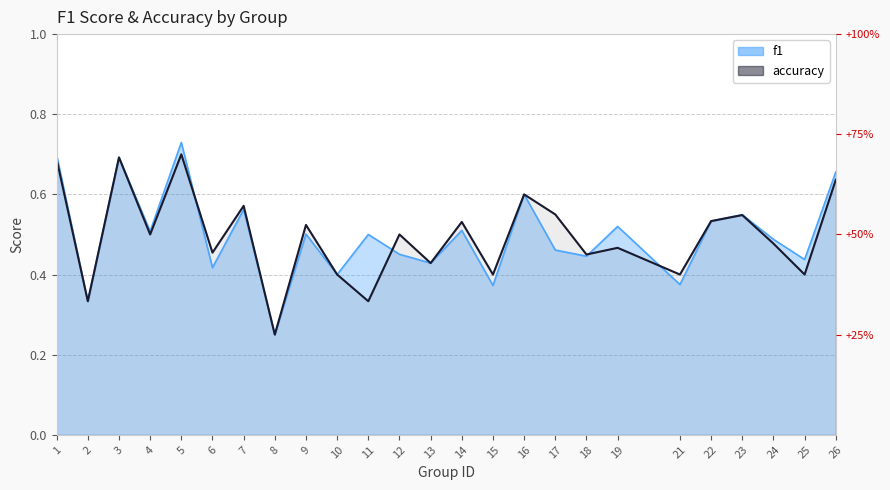

Which category has the lowest value across all series?

8